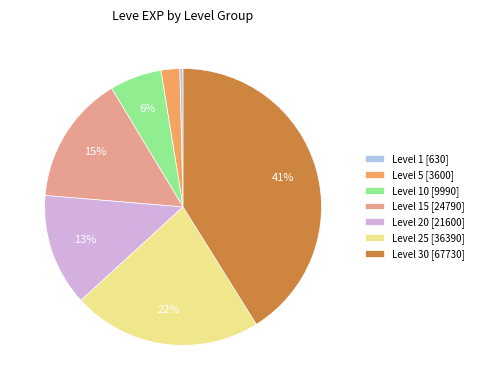

Is there any slice that represents more than half of the pie?

No